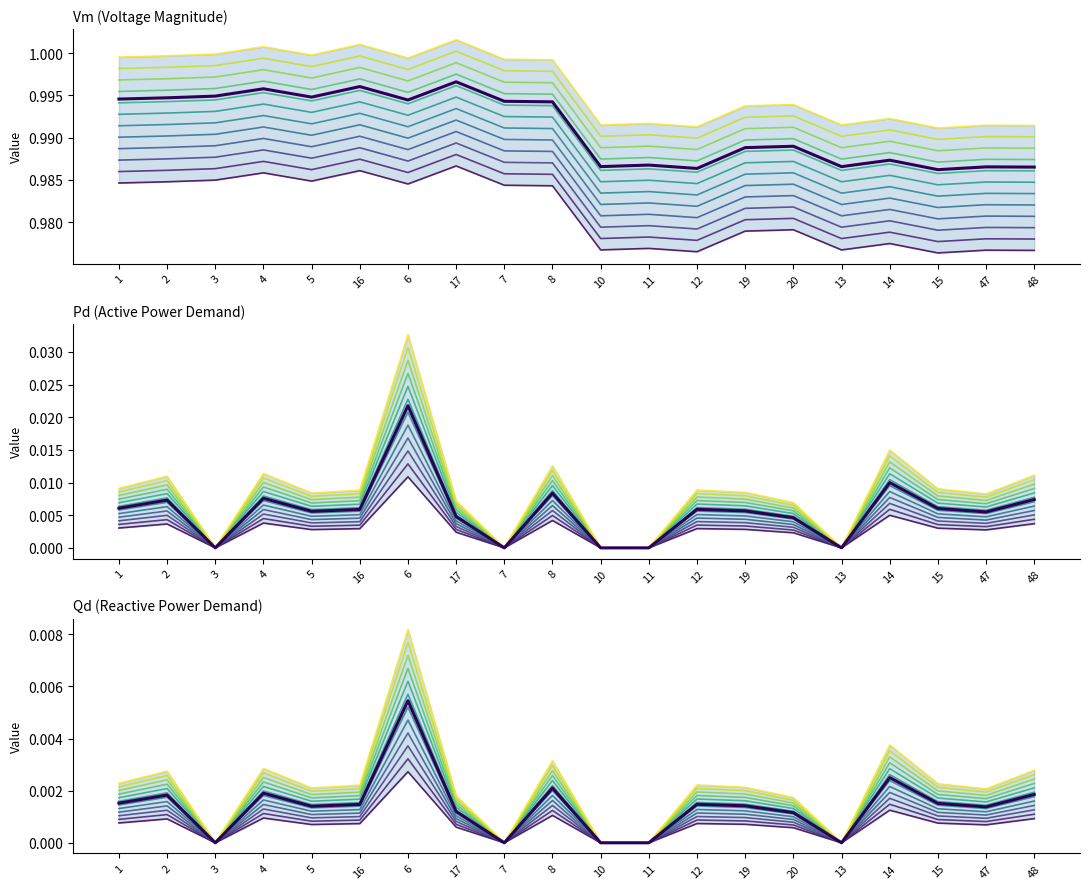

In Pd, how many points are lower than both neighbors (excluding endpoints)?

5